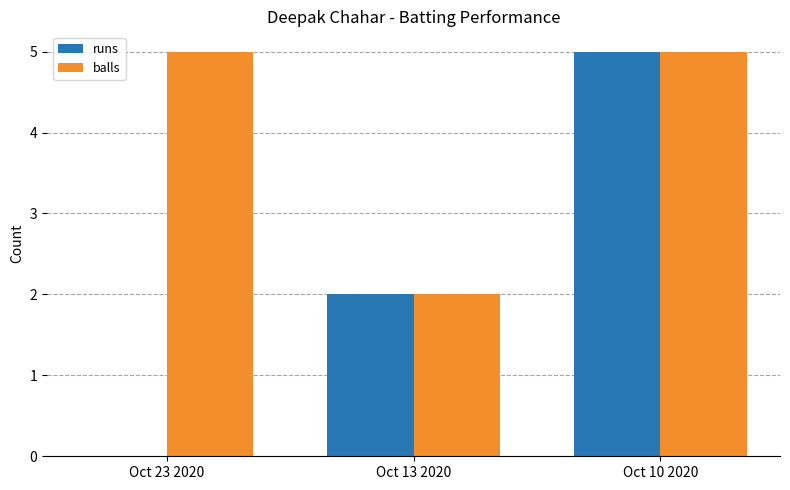

What is the sum of all balls values?

12